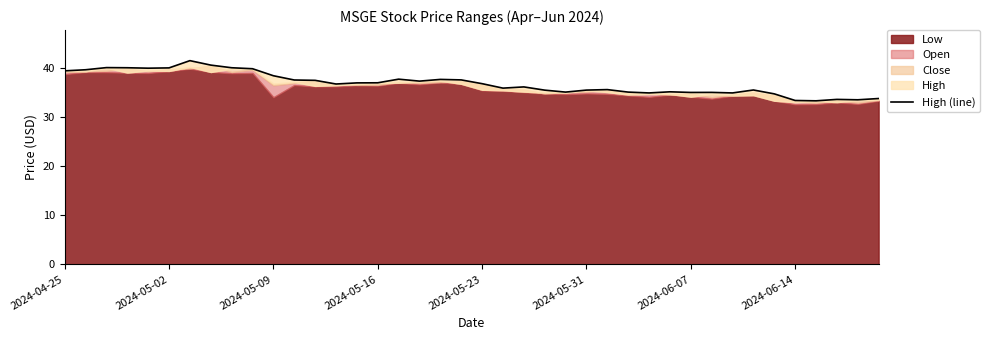

What value does the data have at 2024-06-07?

35.1